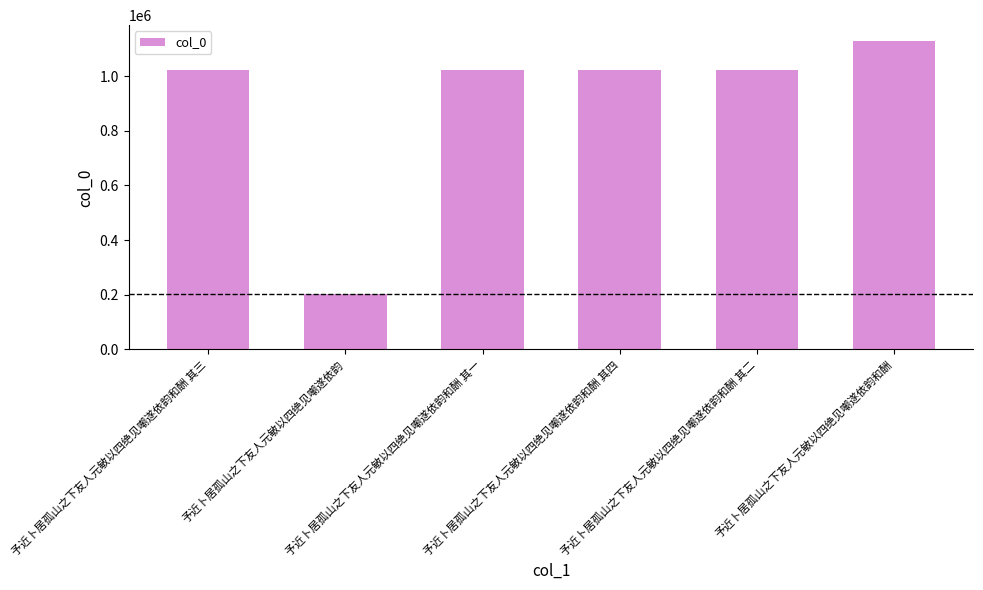

What is the ratio of the value at 予近卜居孤山之下友人元敏以四绝见嘲遂依韵和酬 to the value at 予近卜居孤山之下友人元敏以四绝见嘲遂依韵和酬 其一?

1.1